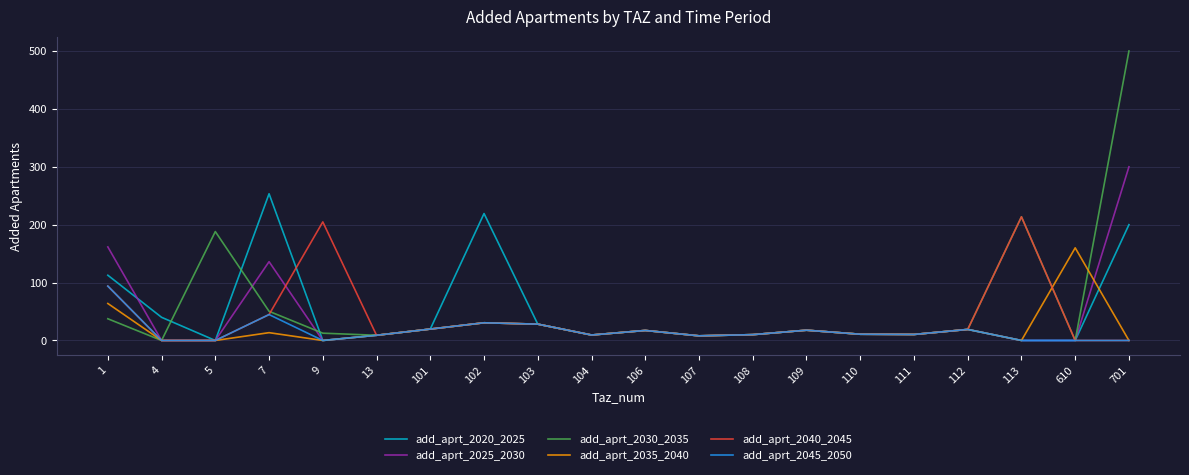

How many lines are shown in the chart?

6